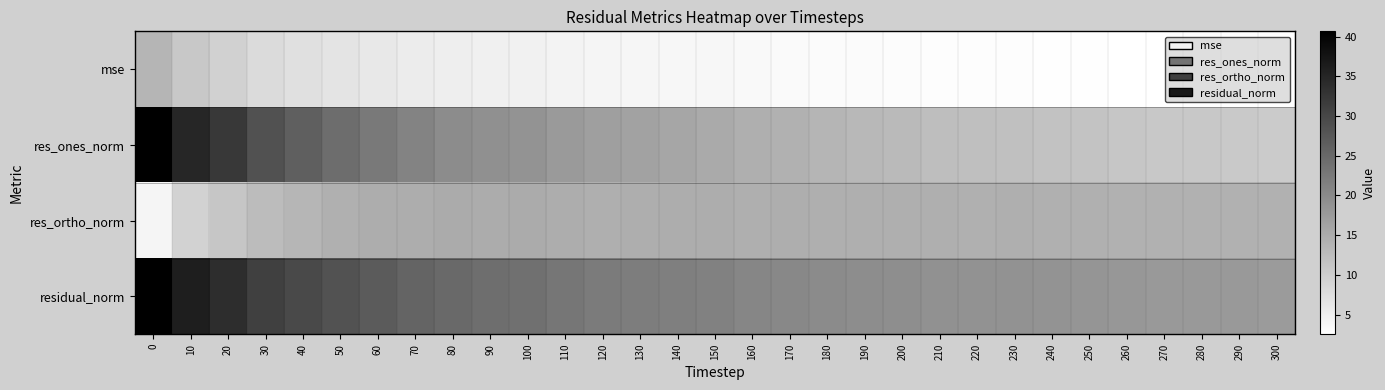

What is the total value across all series at 80?

64.8